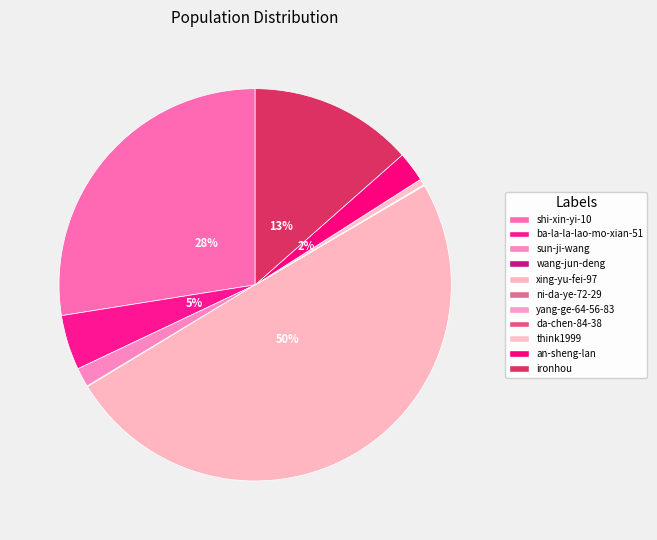

Is the sum of wang-jun-deng and an-sheng-lan greater than half?

No